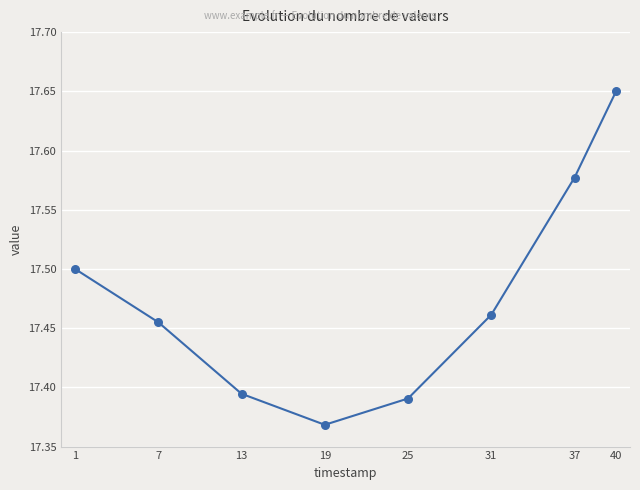

Between 25 and 40, which is larger?

40